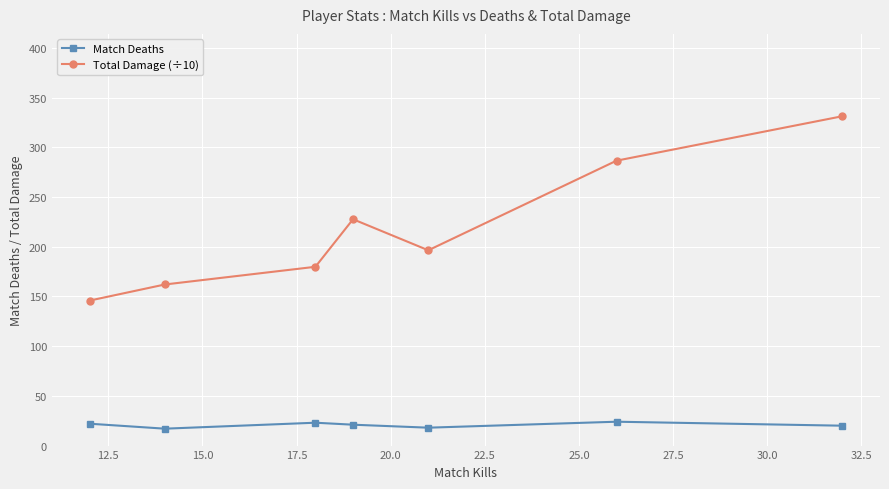

Which series has the largest total across all categories?

Total Damage (÷10)